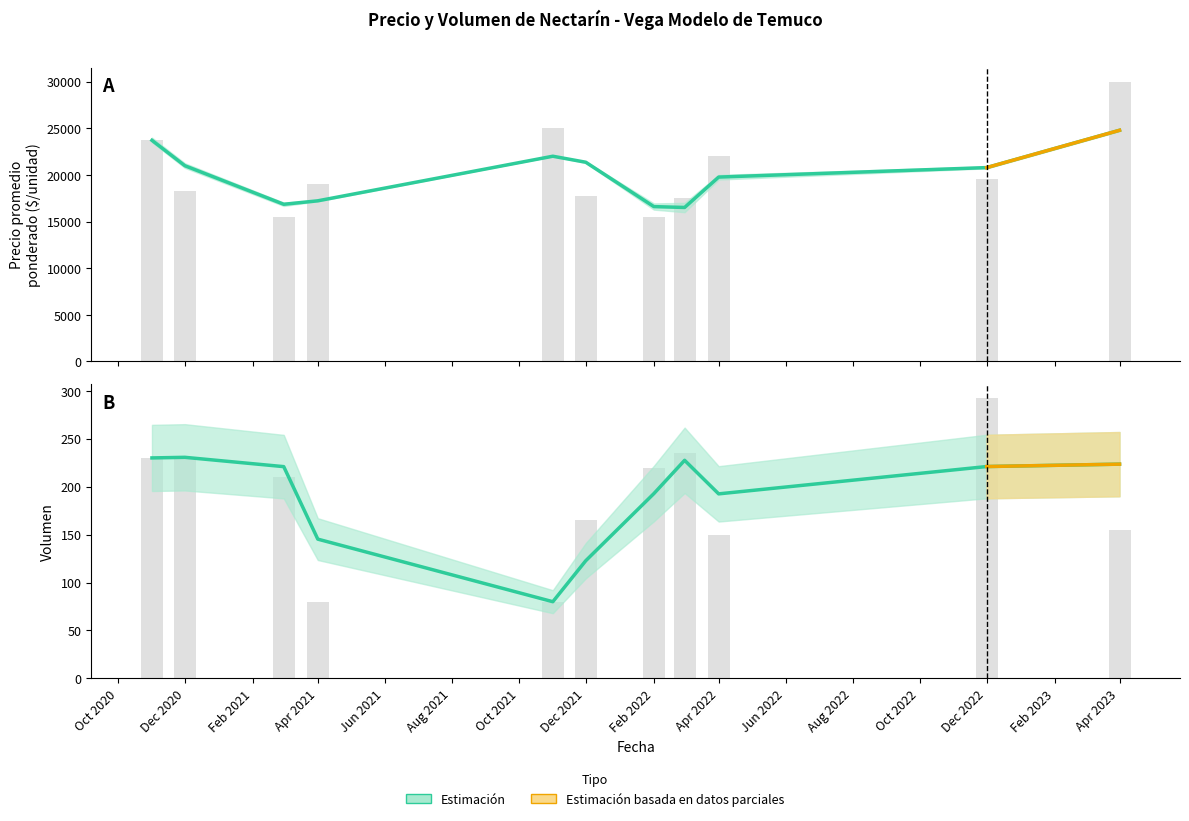

Which series changed the most between Apr 2021 and Dec 2021?

Precio promedio ponderado